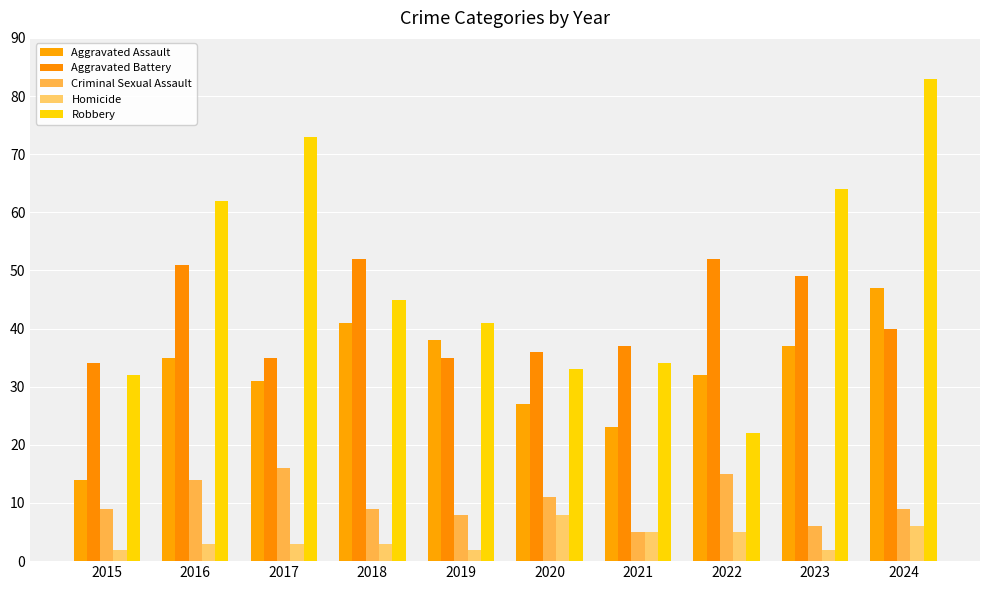

Which series has the widest spread of values?

Robbery